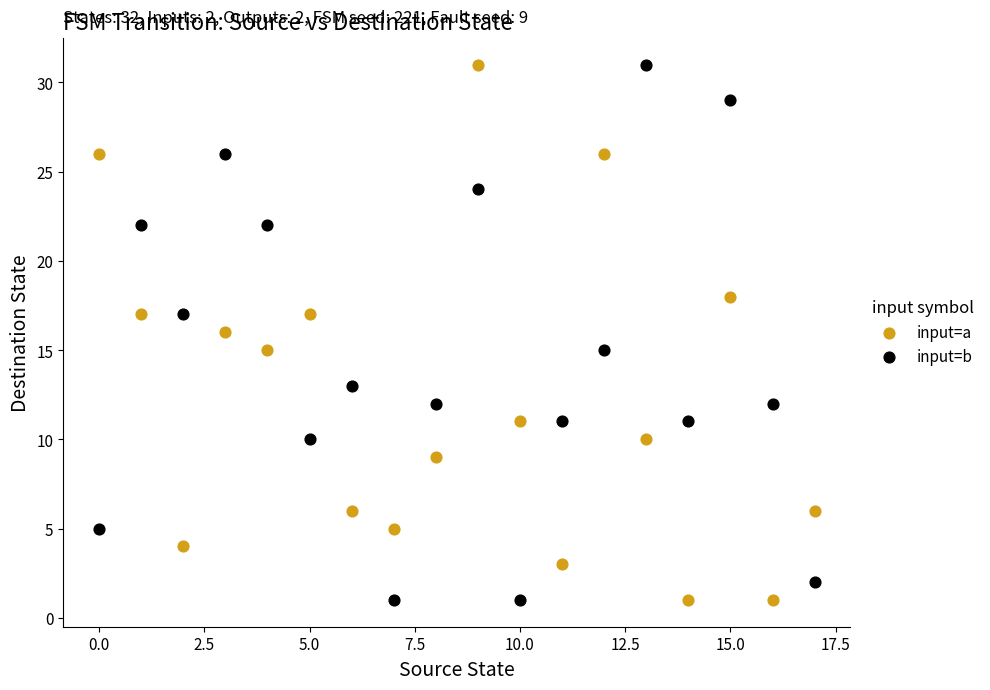

Across all data points, what is the range of Y values (max minus min)?

30